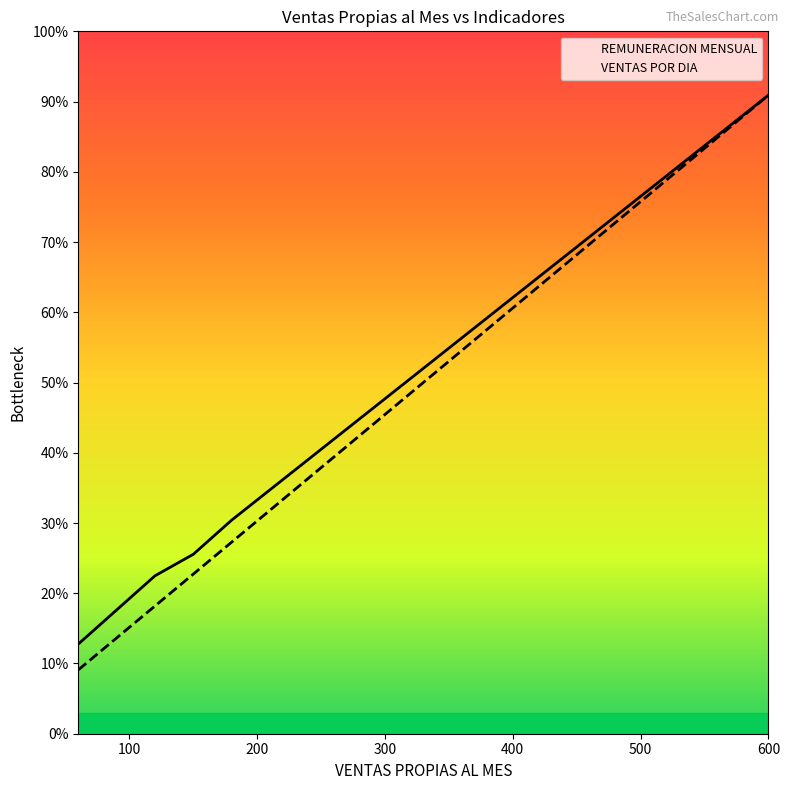

Reading left to right, transcribe all the data shown in this chart.

VENTAS POR DIA: 364.8	547.1	729.5	911.9	1094.3	1276.7	1459.0	1641.4	1823.8	2006.2	2188.6	2370.9	2553.3	2735.7	2918.1	3100.5	3282.8	3465.2	3647.6
REMUNERACION MENSUAL: 512.0	707.0	902.0	1025.0	1220.0	1393.4	1566.8	1740.2	1913.6	2087.0	2260.4	2433.8	2607.2	2780.6	2954.0	3127.4	3300.8	3474.2	3647.6